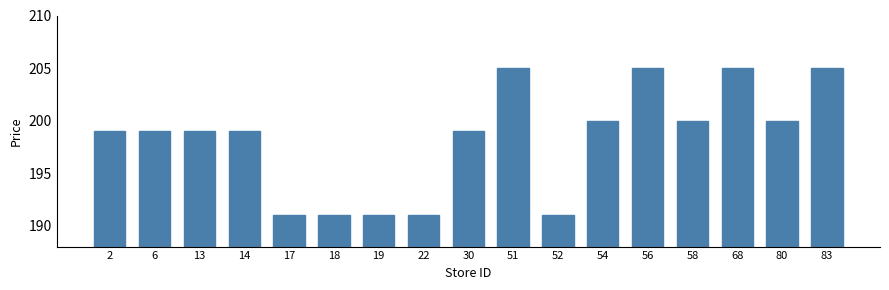

Approximately how many times larger is the value at 22 compared to 56?

0.9